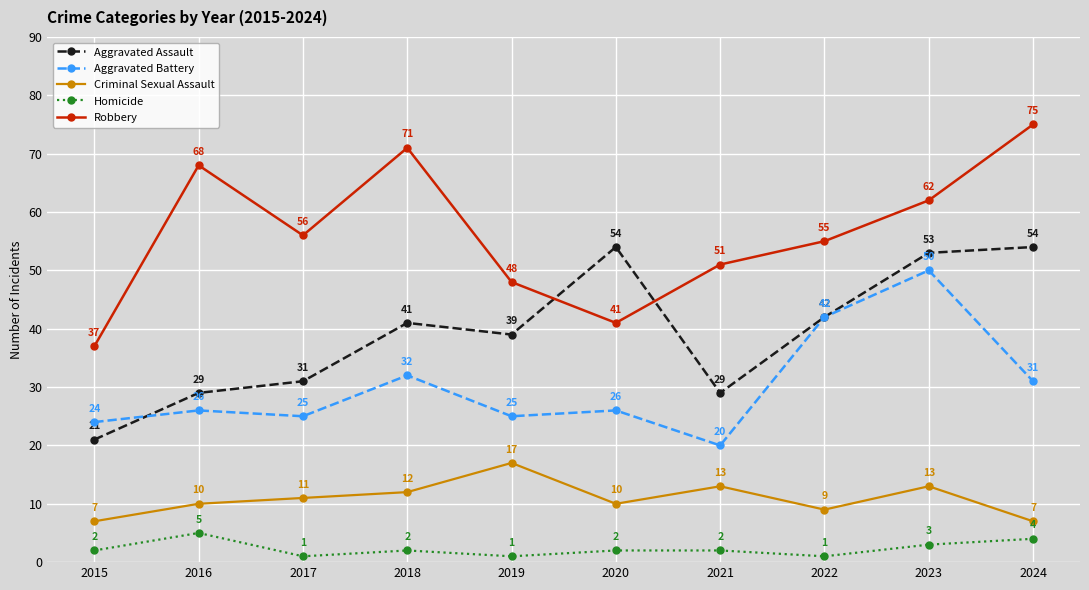

True or false: Robbery and Aggravated Battery intersect in this chart.

False